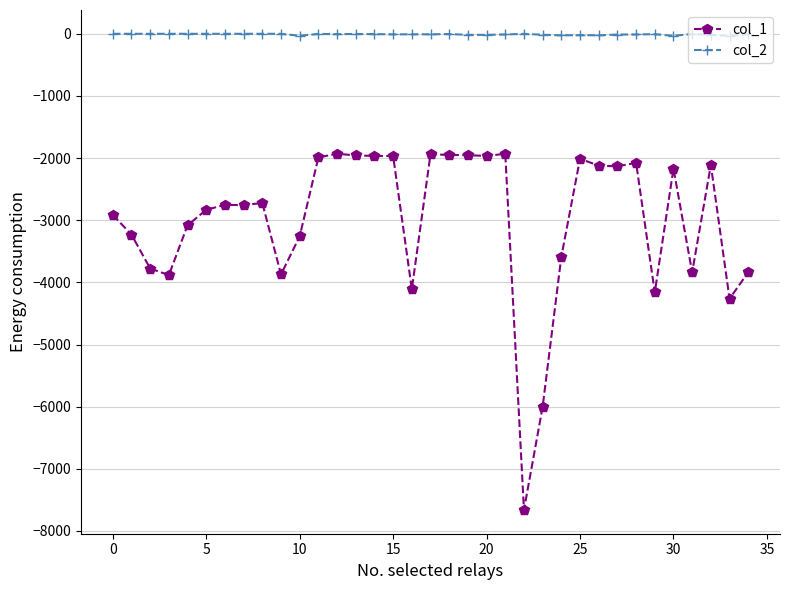

Which series has the largest total across all categories?

col_2